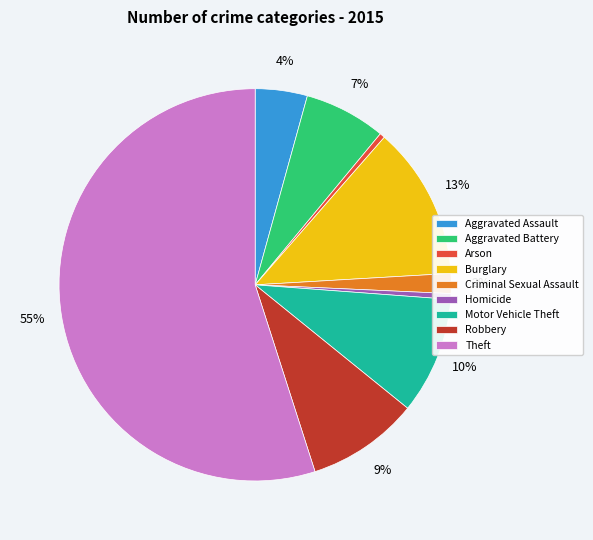

Combined, do Aggravated Battery and Arson account for over 50%?

No